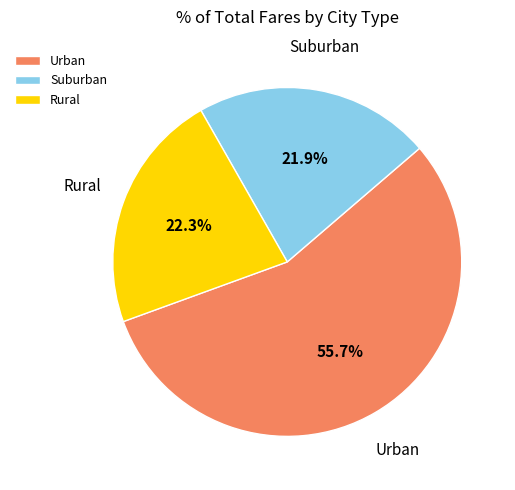

Is the sum of Suburban and Rural greater than half?

No